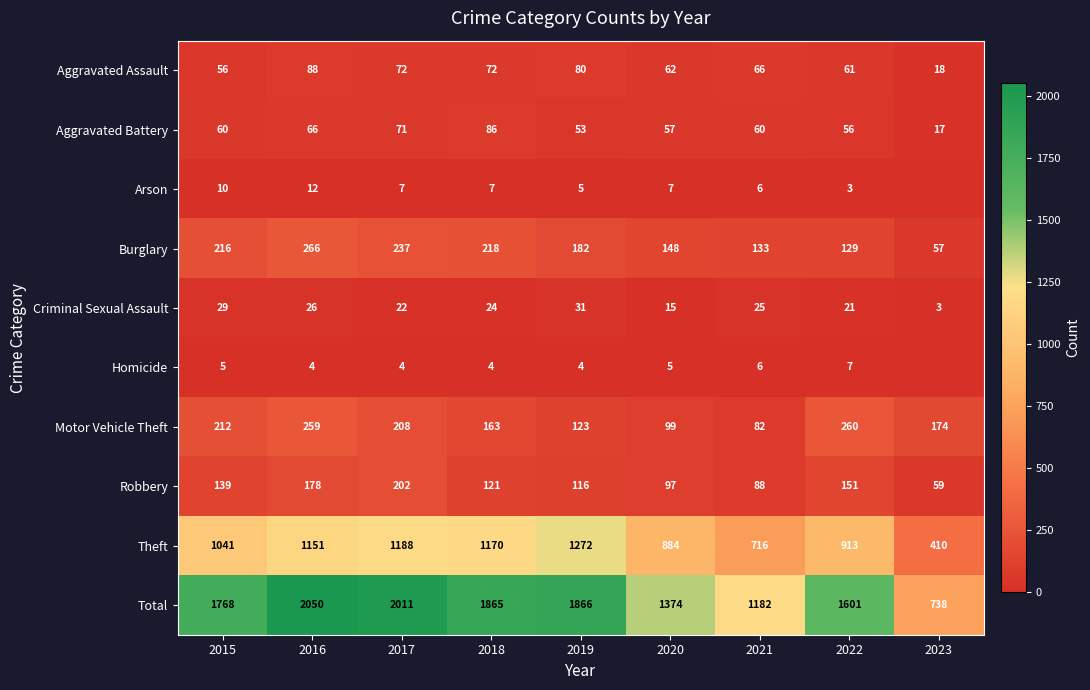

What is the difference between the maximum and minimum values in the Burglary series?

209